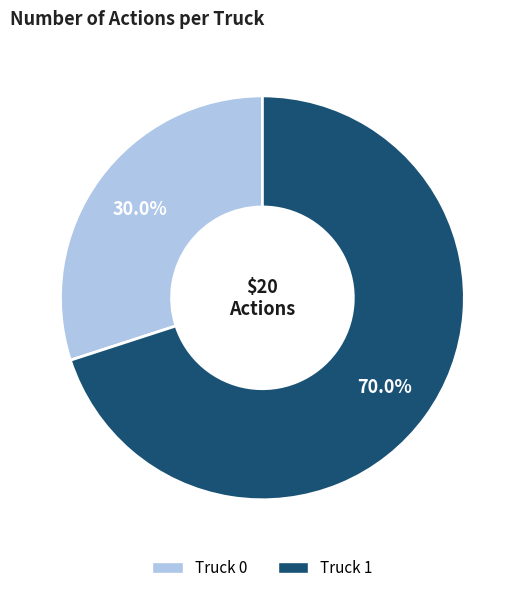

Between Truck 1 and Truck 0, which is larger?

Truck 1